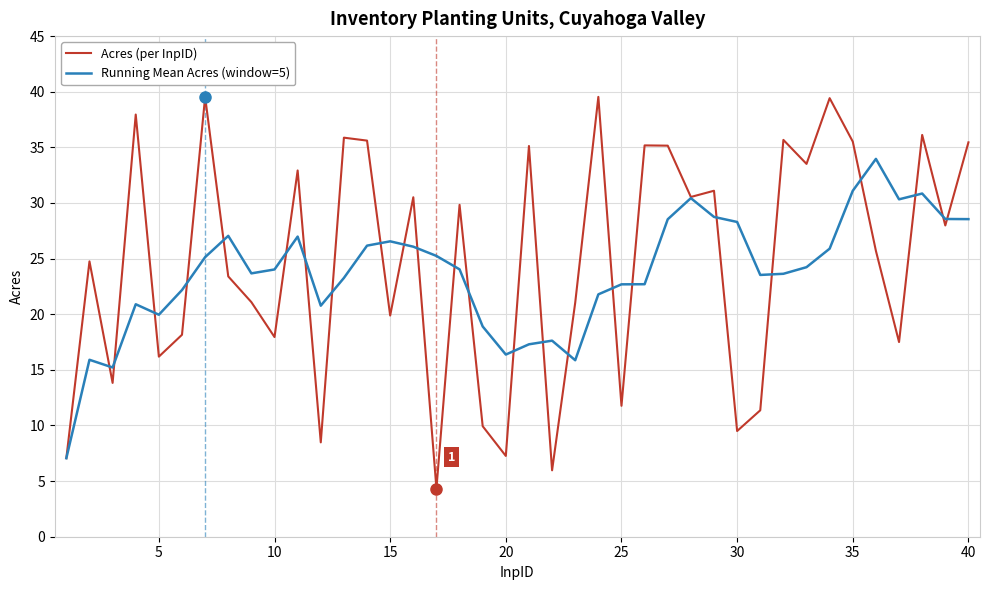

What is the highest value of the Running Mean Acres (window=5) series?

34.0